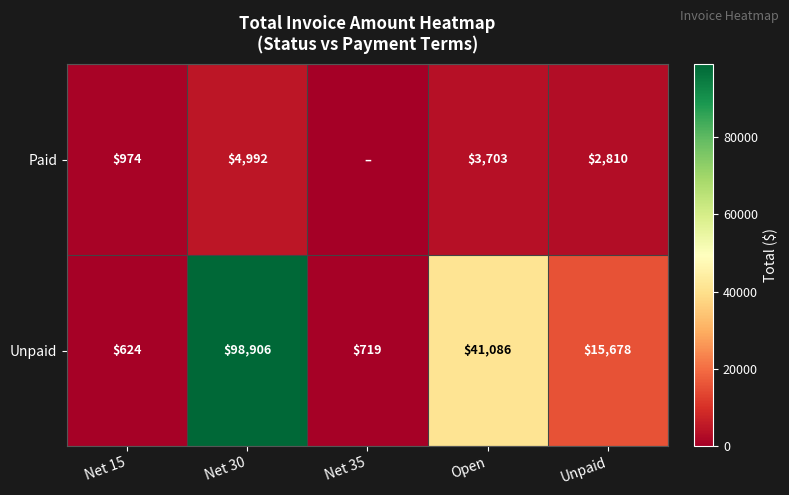

At Net 30, list the series in order from largest to smallest.

Unpaid, Paid